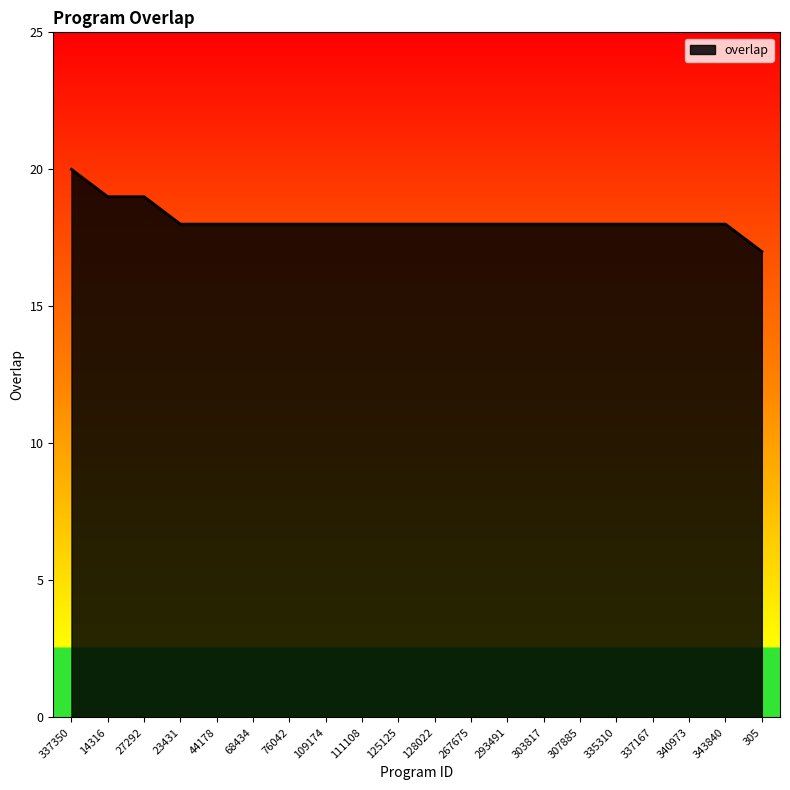

Where does the data first go above 18?

337350